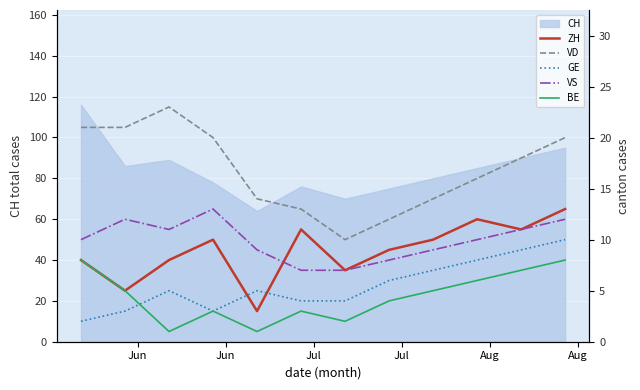

Which series has the largest range (max minus min)?

VD